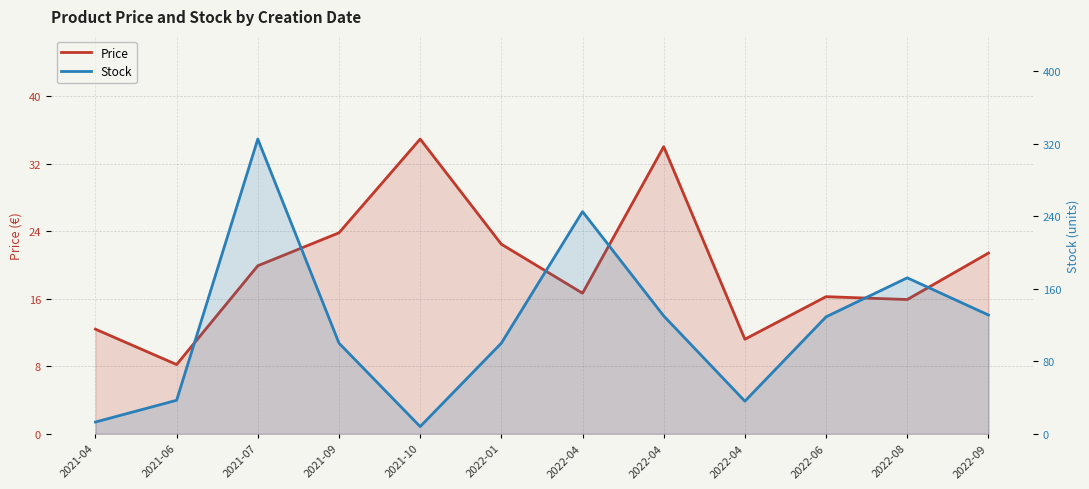

How many series are shown in this chart?

2